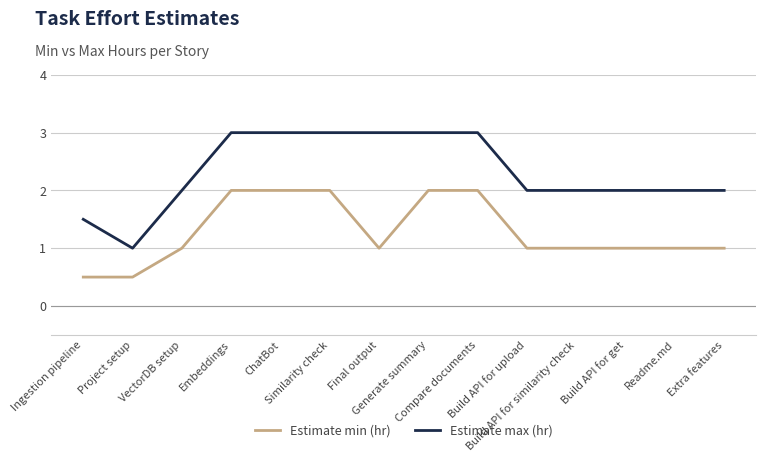

True or false: Estimate min (hr) and Estimate max (hr) intersect in this chart.

False